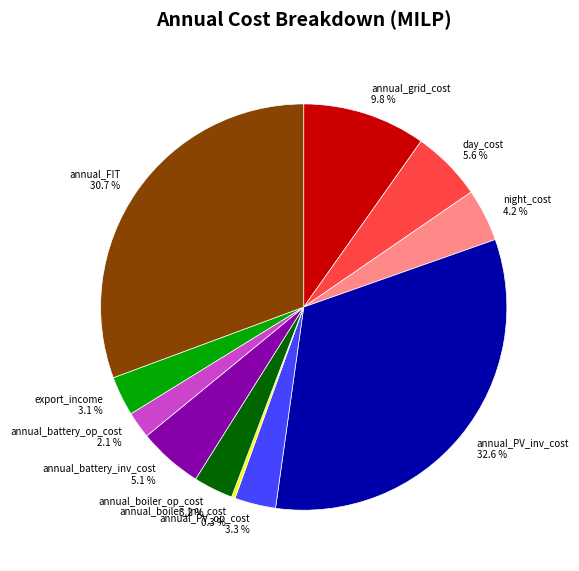

To the nearest percent, what is the difference between the largest and smallest slice percentages?

32%